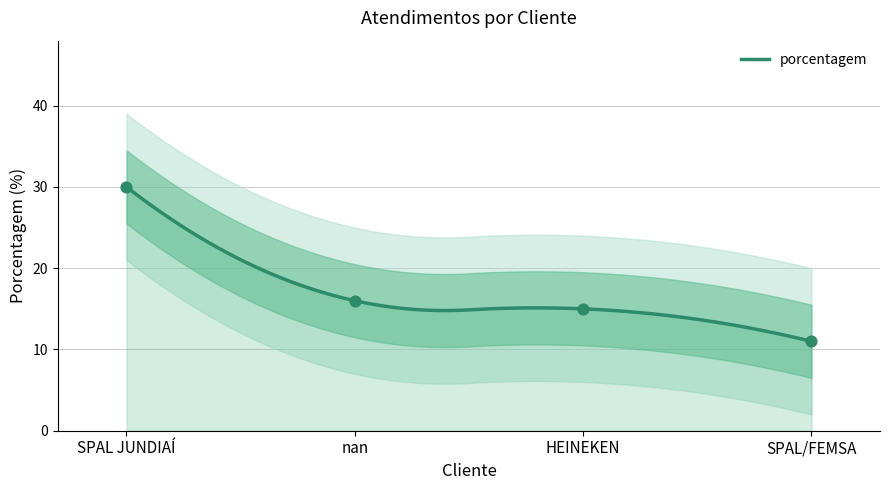

What is the change in value from nan to SPAL/FEMSA?

-5